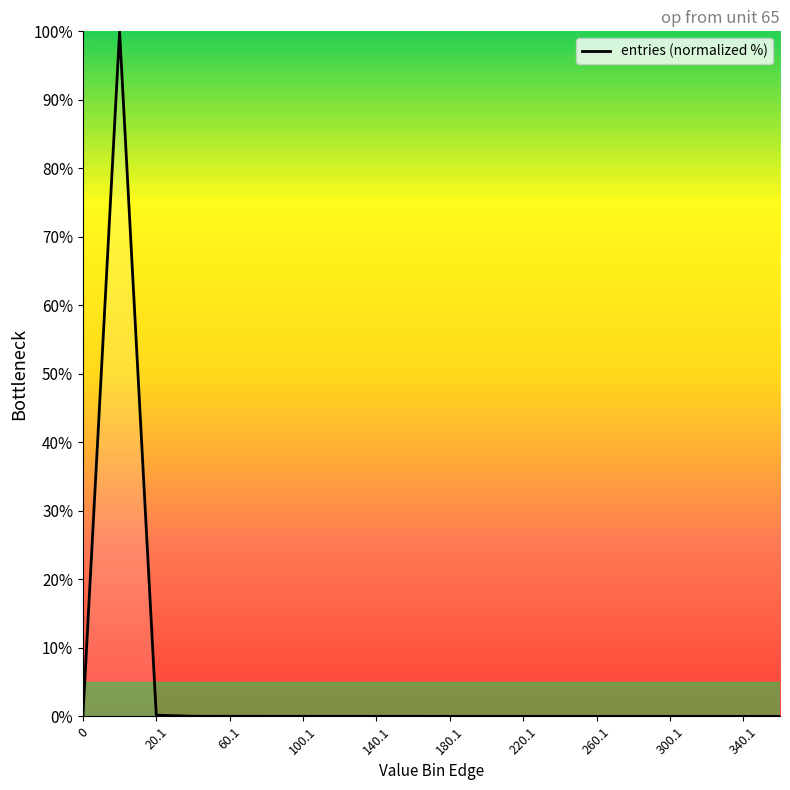

What is the difference between the maximum and minimum values?

100.0